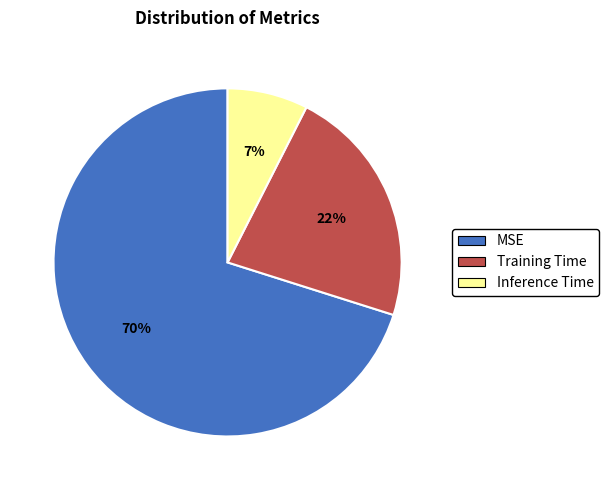

Between Training Time and Inference Time, which is larger?

Training Time